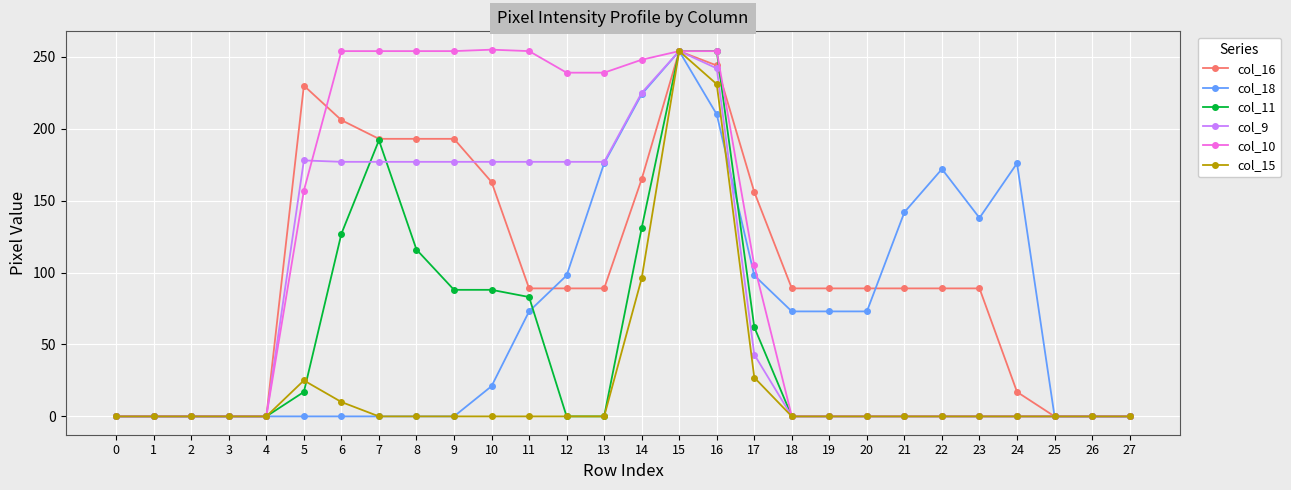

At which category is the sum across all series the highest?

15